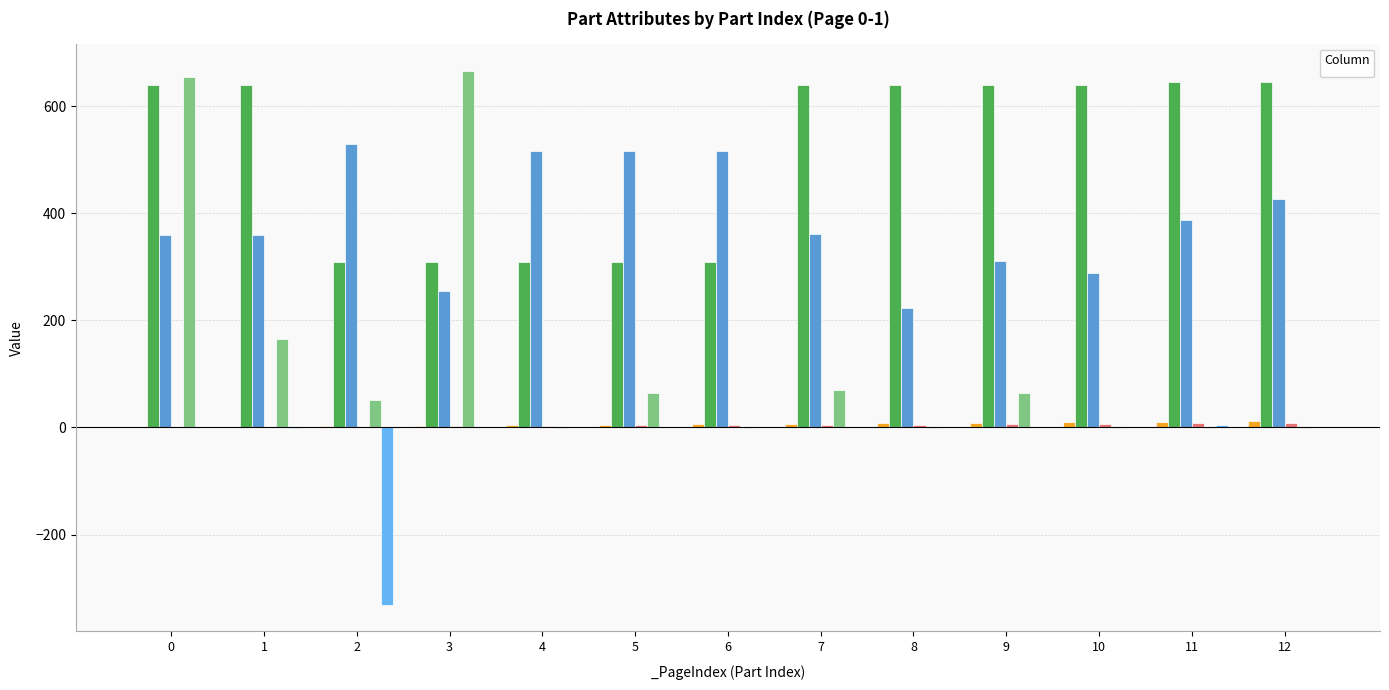

Which has a higher value, 1 or 5?

5